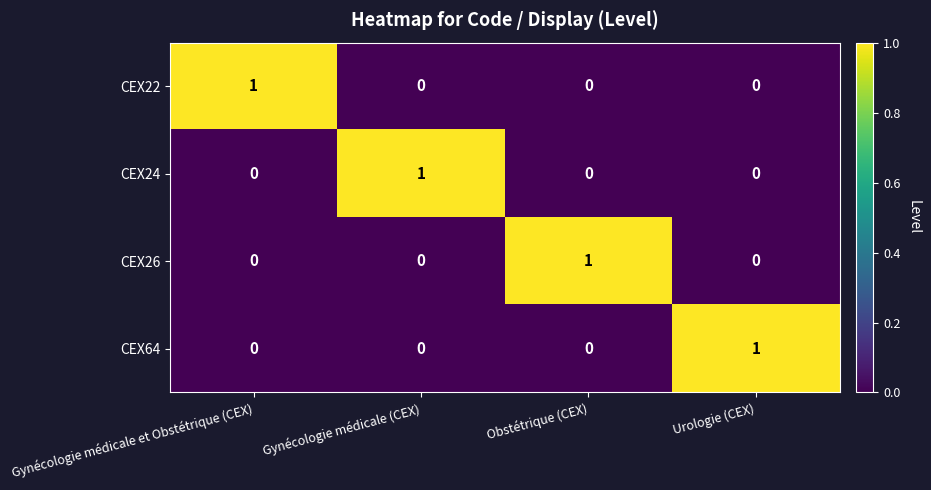

At how many categories does at least one series exceed 0?

4